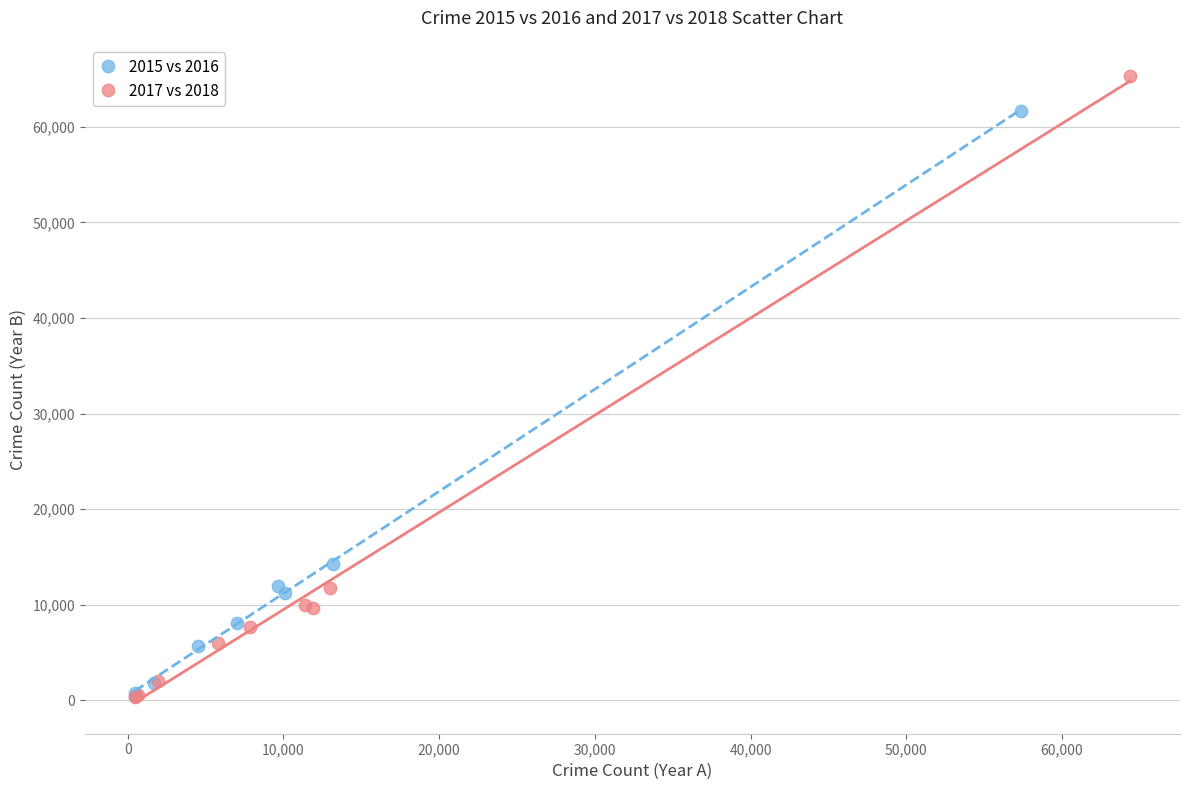

Which series has the widest spread of Y values?

2017 vs 2018